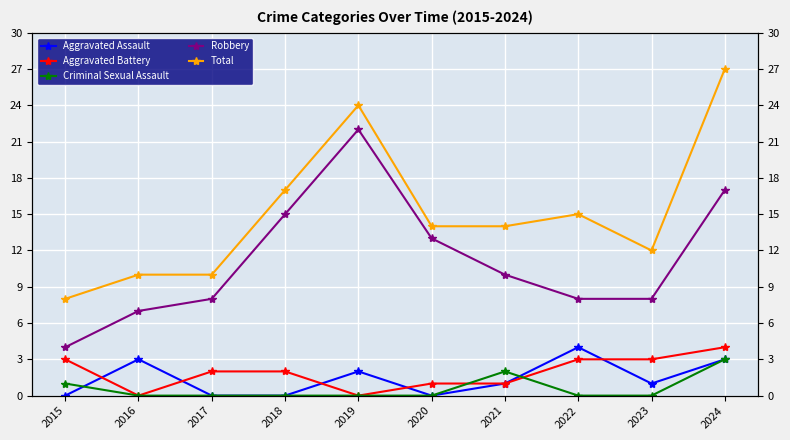

True or false: Criminal Sexual Assault and Total intersect in this chart.

False